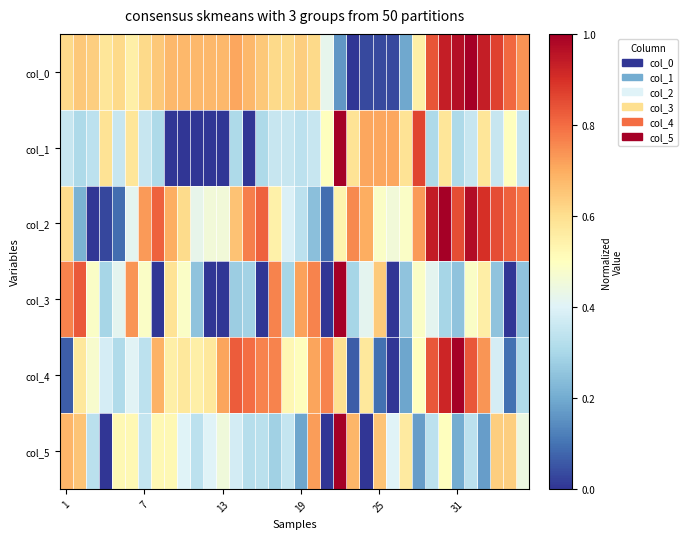

How many series are shown in this chart?

6